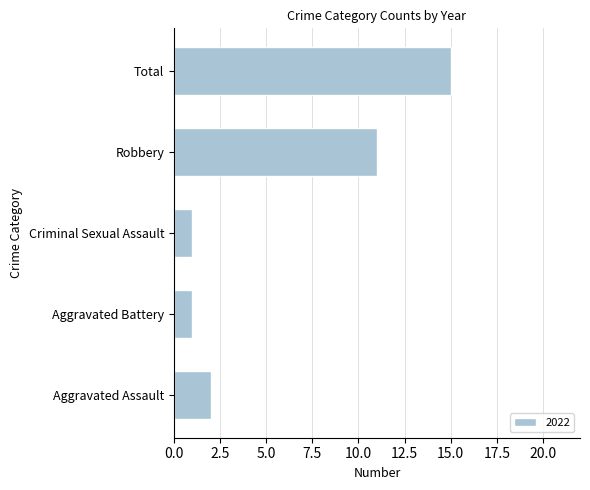

Where is the data nearest to the value 8?

Robbery